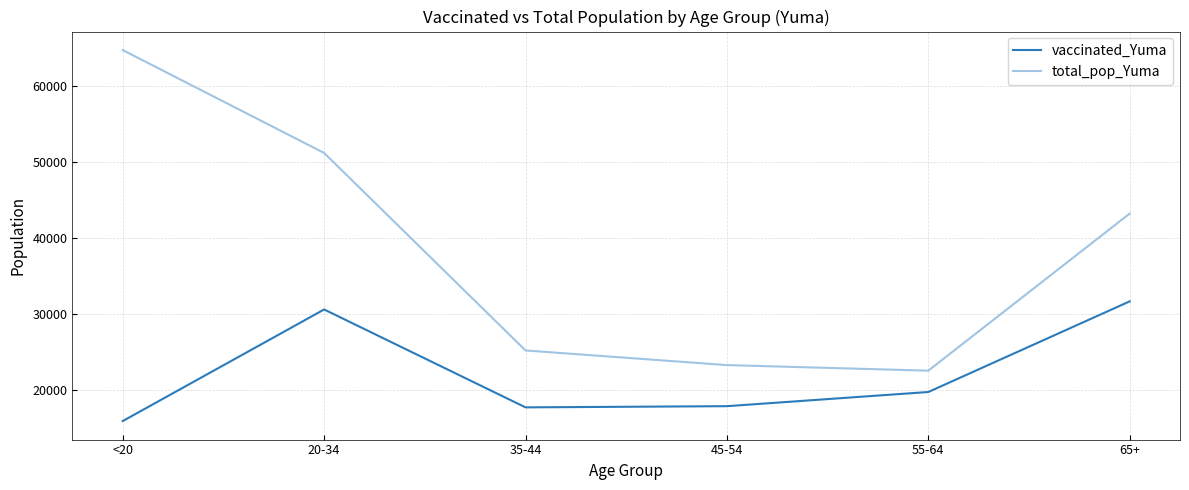

In vaccinated_Yuma, how many points are higher than both neighbors (excluding endpoints)?

1